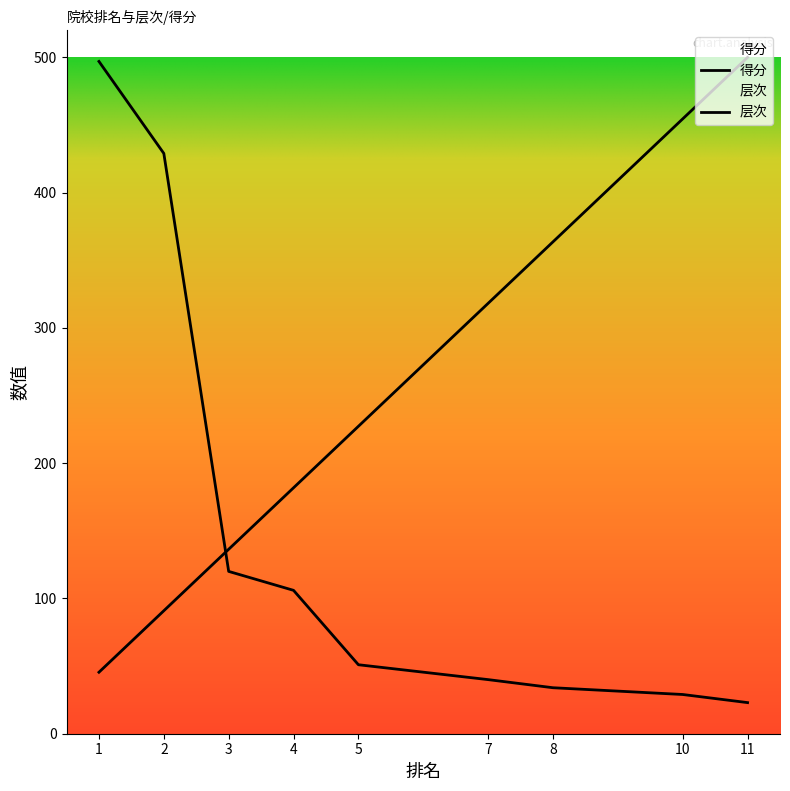

After their last crossing, which series has the higher values: 层次 or 得分?

层次